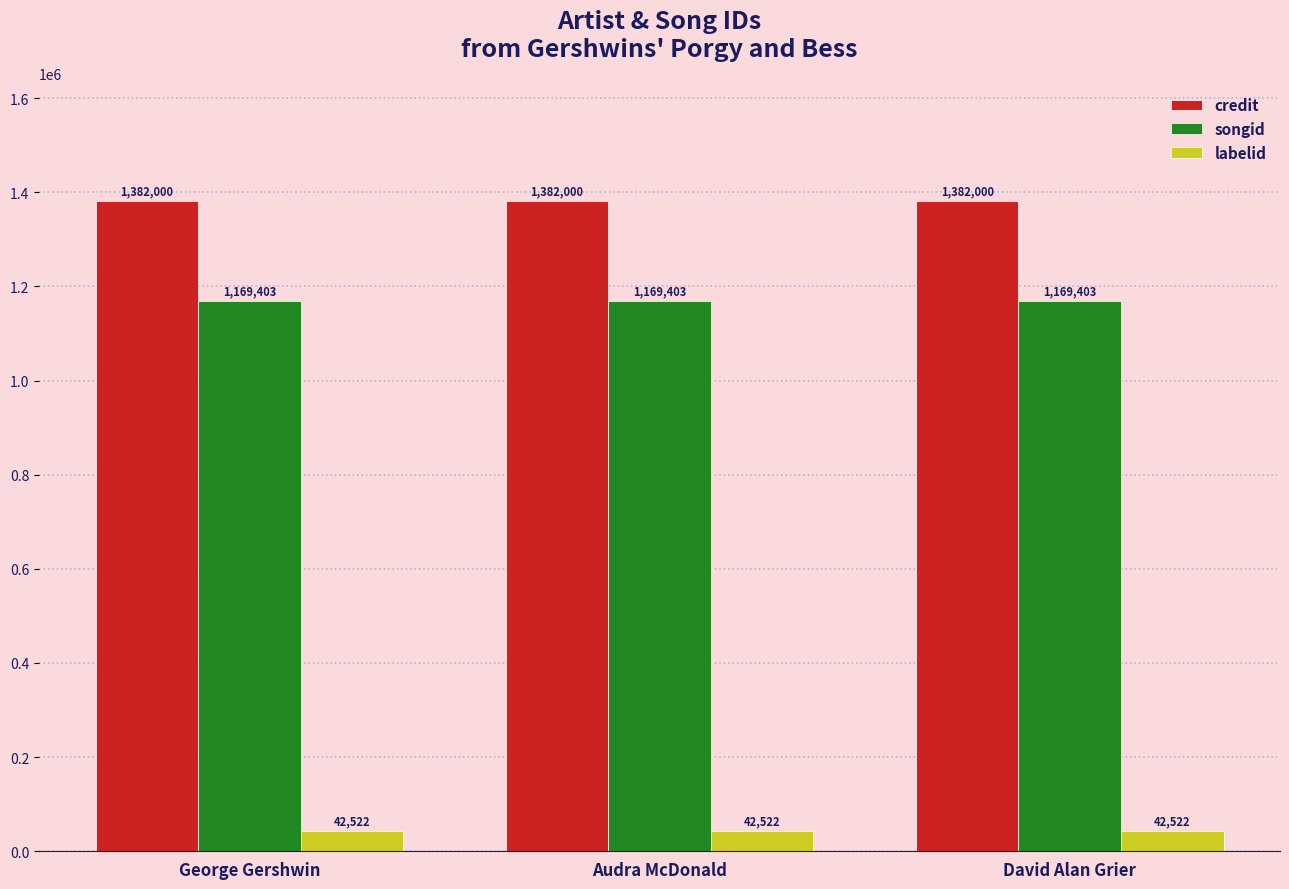

What are all the series names shown in the legend?

credit, songid, labelid